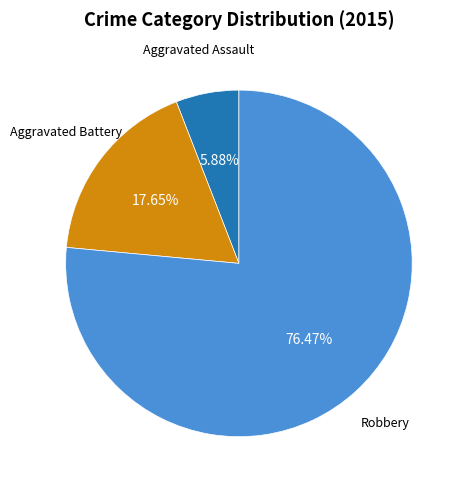

Does any single category account for the majority?

Yes